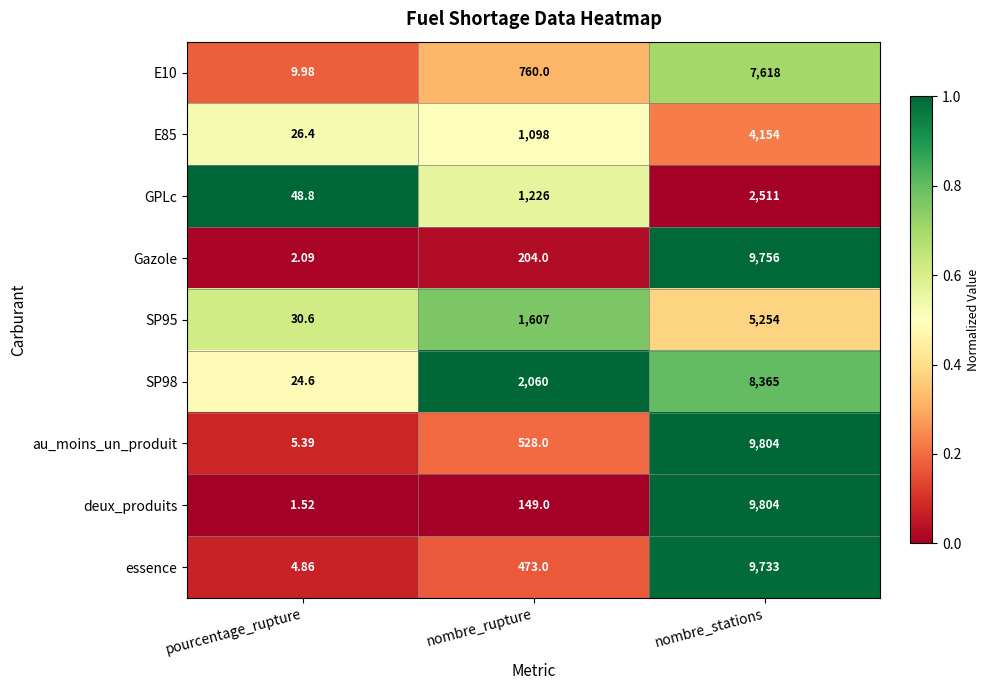

Which series has the largest range (max minus min)?

deux_produits